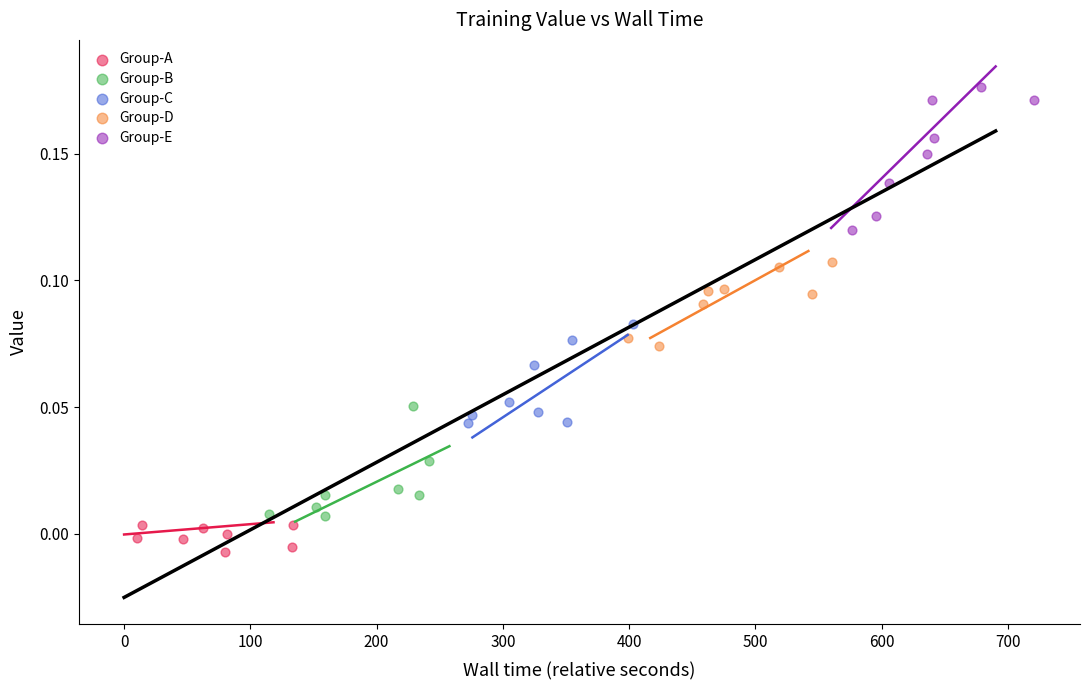

Which series has the largest Y range (max minus min)?

Group-E